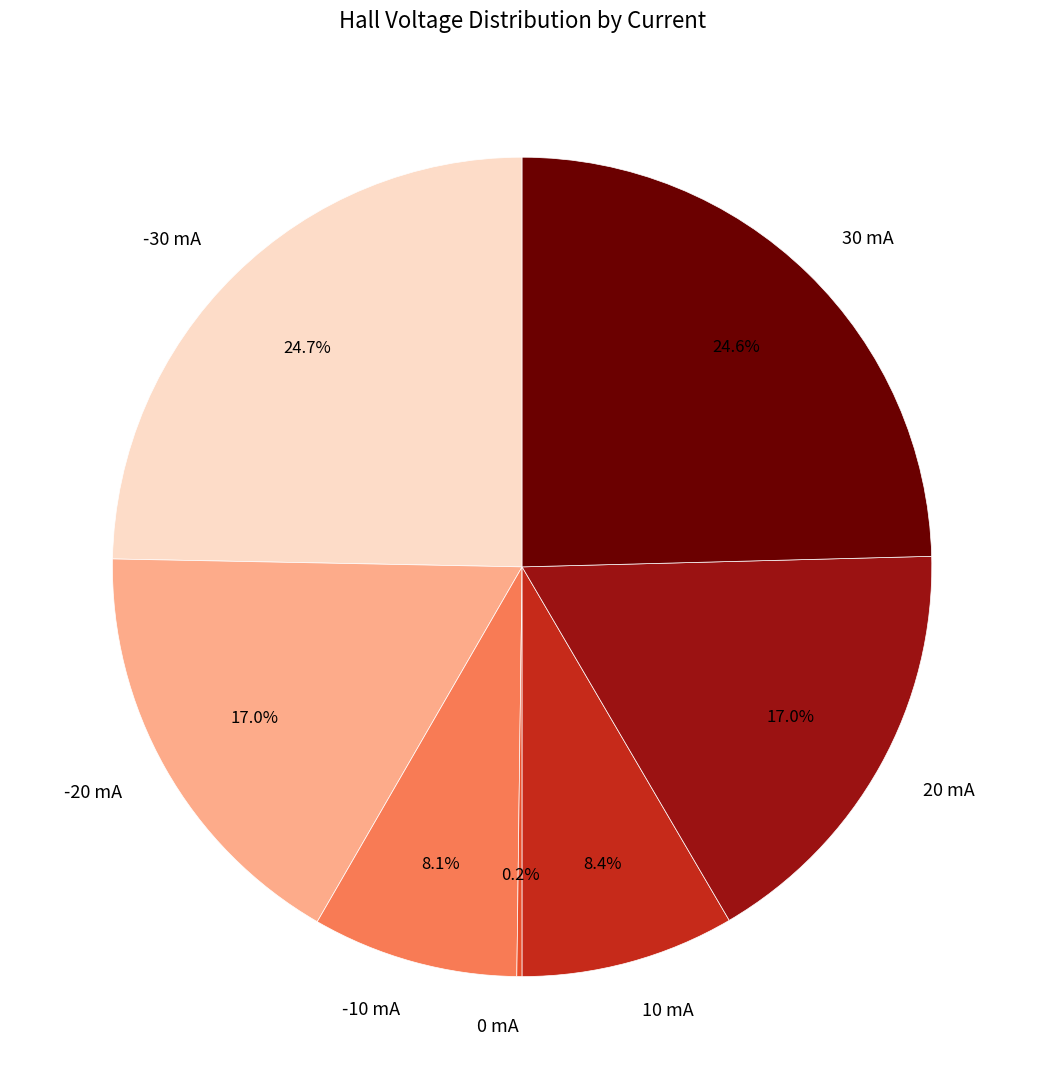

Is there any slice that represents more than half of the pie?

No